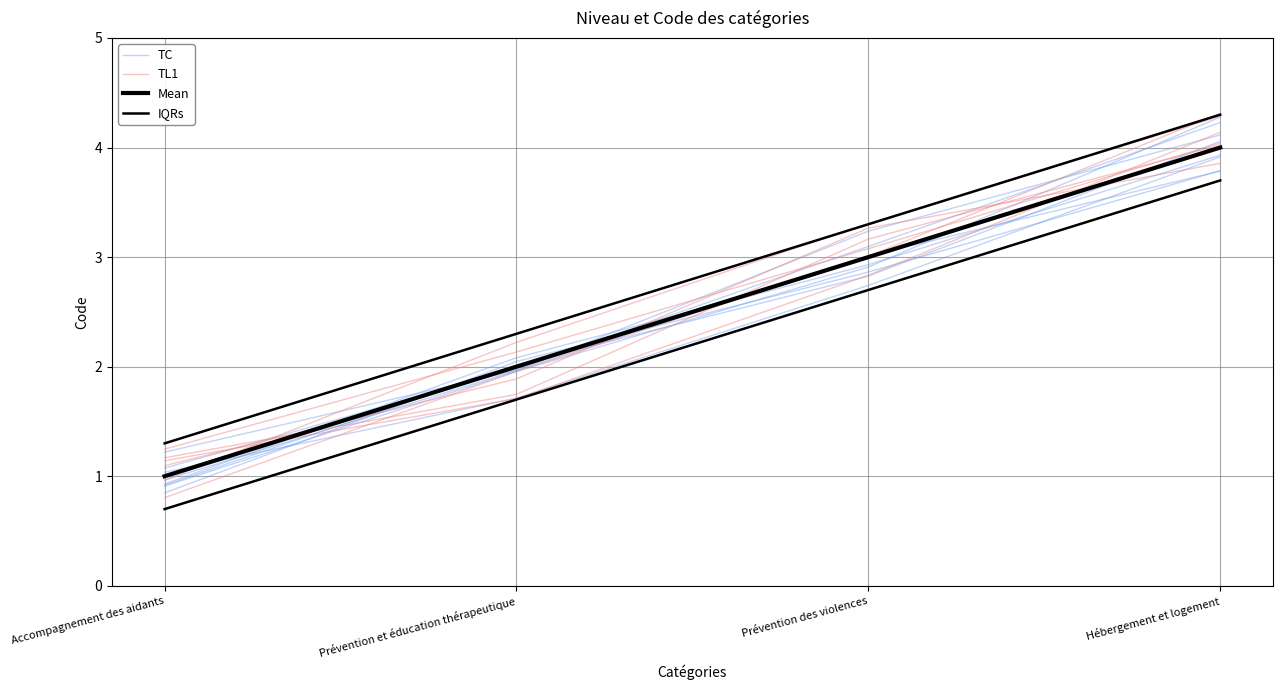

Reading left to right, extract all data points from this chart.

TC: 1.1	2.0	3.1	4.2
TL1: 1.1	1.9	3.3	3.9
Mean: 1.0	2.0	3.0	4.0
IQRs: 1.3	2.3	3.3	4.3